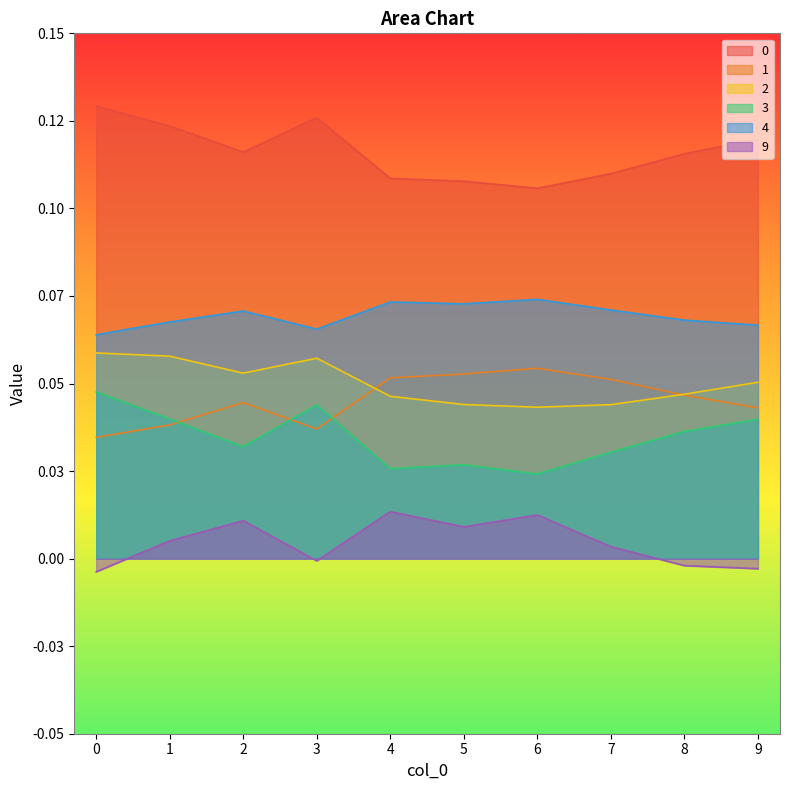

Reading left to right, extract all data points from this chart.

0: 0=0.1	1=0.1	2=0.1	3=0.1	4=0.1	5=0.1	6=0.1	7=0.1	8=0.1	9=0.1
1: 0=0.0	1=0.0	2=0.0	3=0.0	4=0.1	5=0.1	6=0.1	7=0.1	8=0.0	9=0.0
2: 0=0.1	1=0.1	2=0.1	3=0.1	4=0.0	5=0.0	6=0.0	7=0.0	8=0.0	9=0.1
3: 0=0.0	1=0.0	2=0.0	3=0.0	4=0.0	5=0.0	6=0.0	7=0.0	8=0.0	9=0.0
4: 0=0.1	1=0.1	2=0.1	3=0.1	4=0.1	5=0.1	6=0.1	7=0.1	8=0.1	9=0.1
9: 0=-0.0	1=0.0	2=0.0	3=-0.0	4=0.0	5=0.0	6=0.0	7=0.0	8=-0.0	9=-0.0